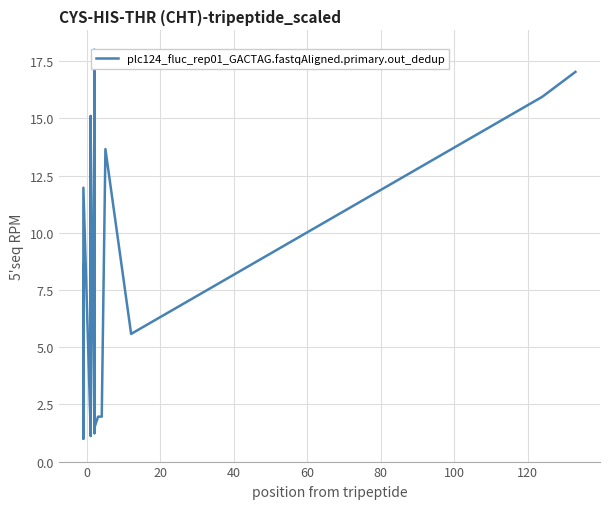

The value at 14 is 1.0. True or false?

False